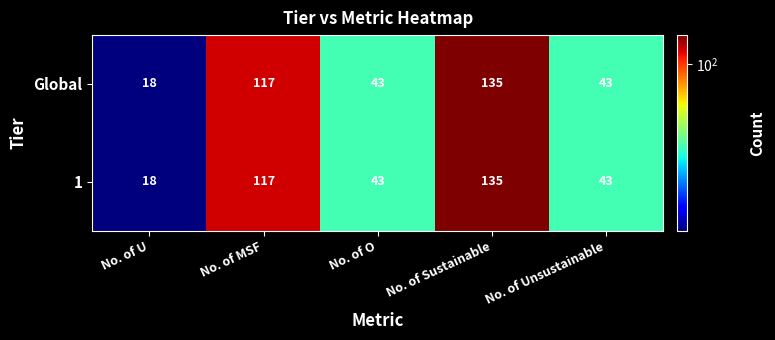

What is the maximum value shown in the chart?

135